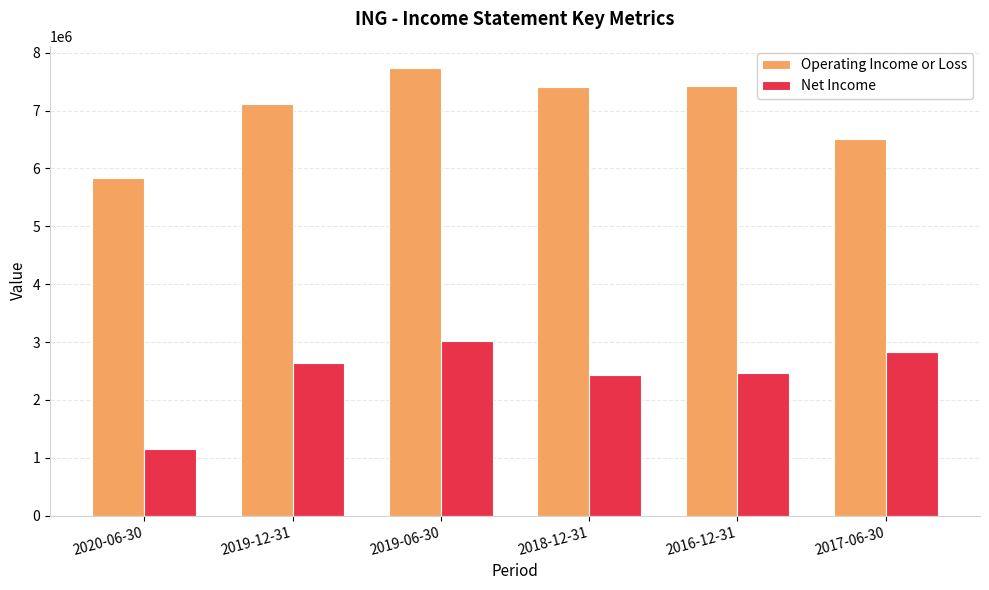

What is the total value across all series at 2019-12-31?

9743600